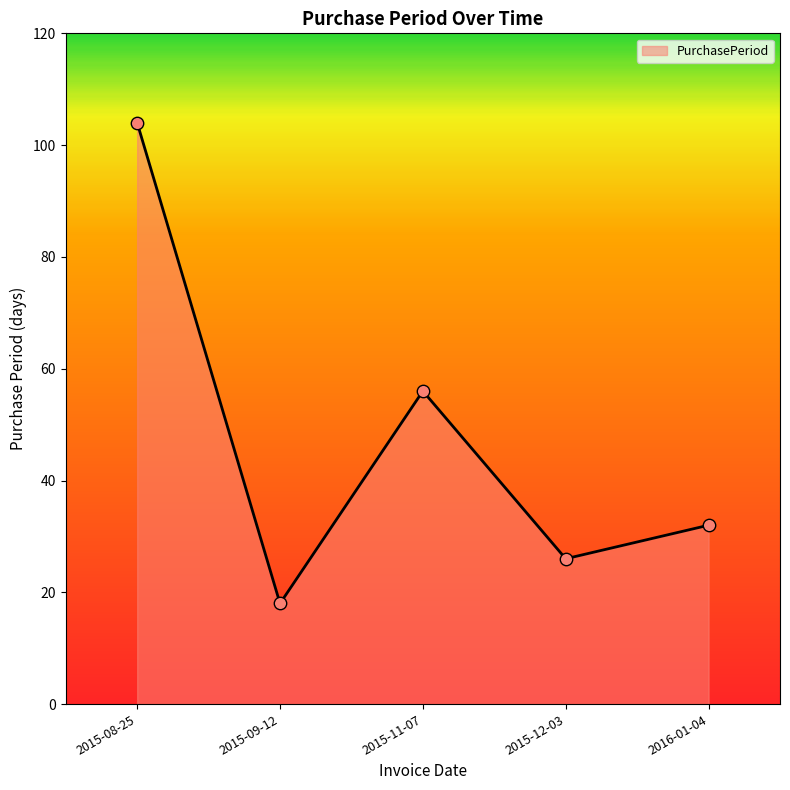

Approximately how many times larger is the value at 2015-12-03 compared to 2016-01-04?

0.8